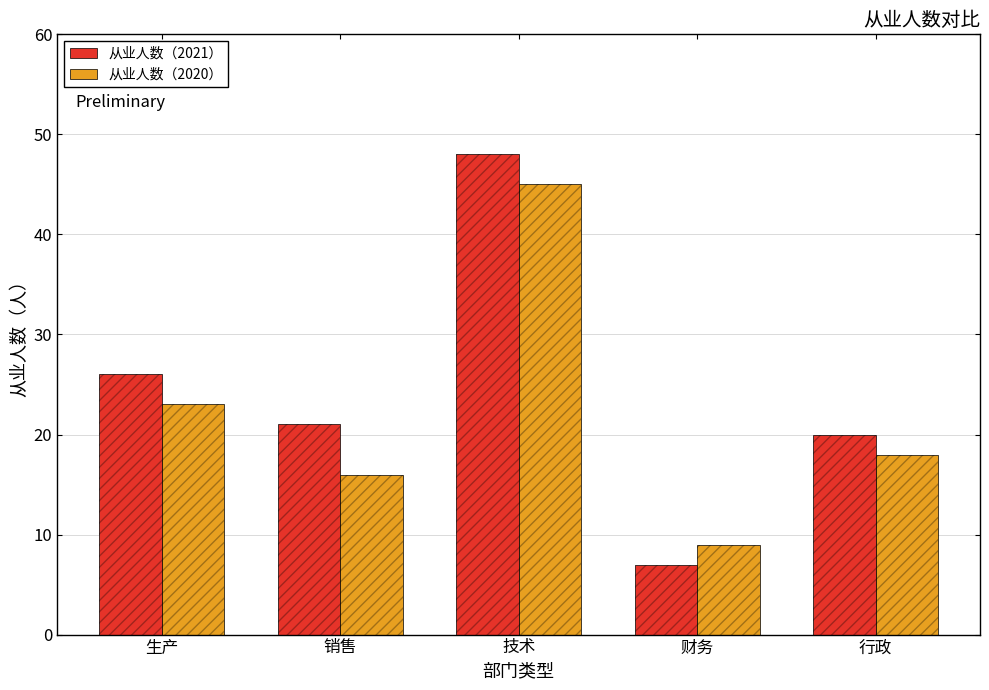

What are all the series names shown in the legend?

从业人数（2021）, 从业人数（2020）